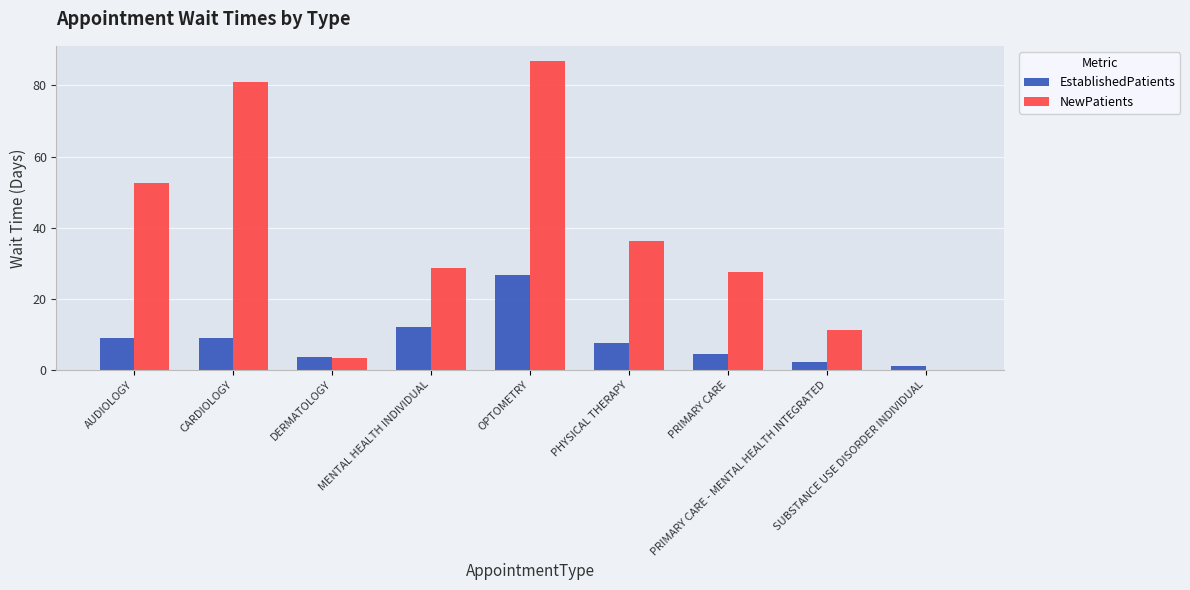

Which series has the largest total across all categories?

NewPatients